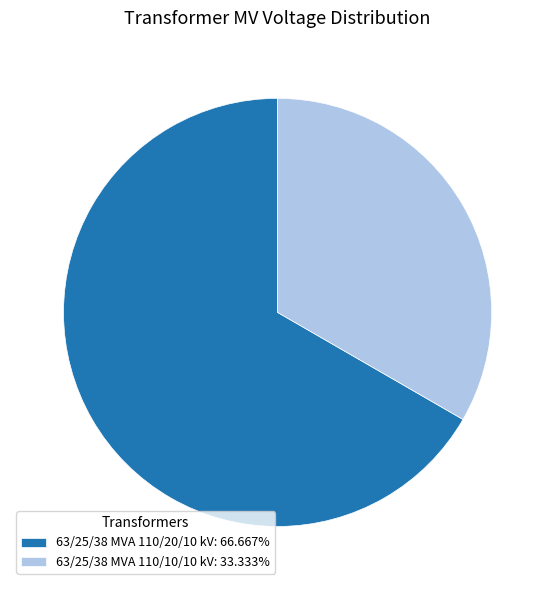

Does any single category account for the majority?

Yes